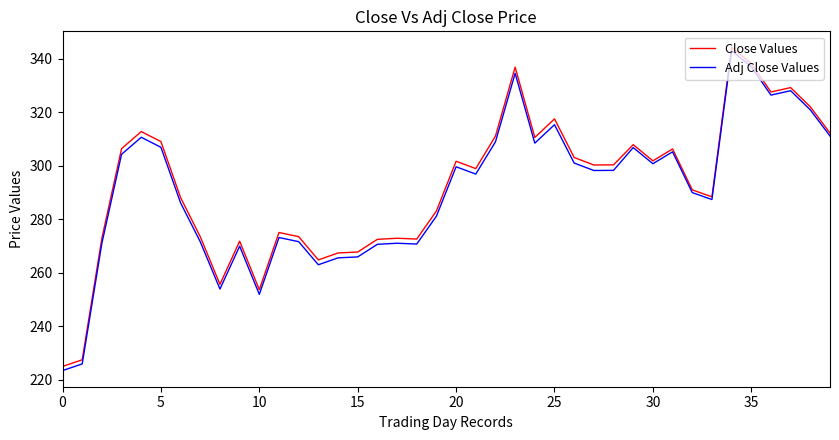

Which series has the widest spread of values?

Adj Close Values